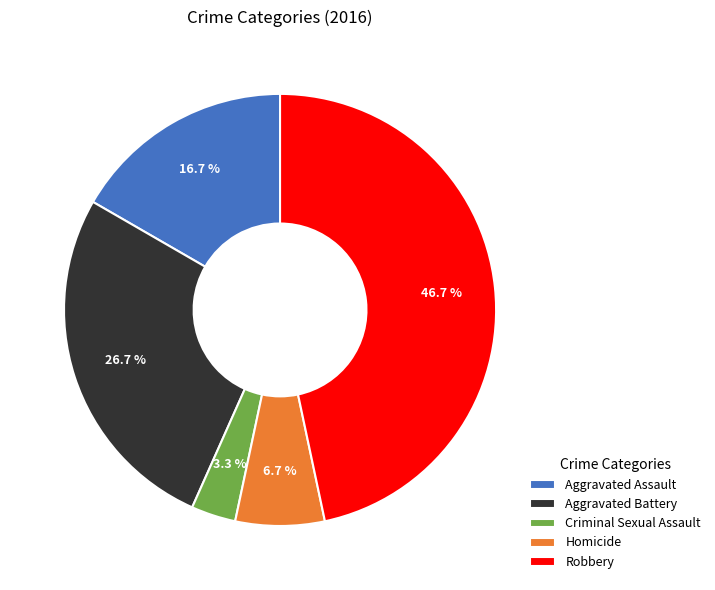

Which category has the biggest portion of the pie?

Robbery